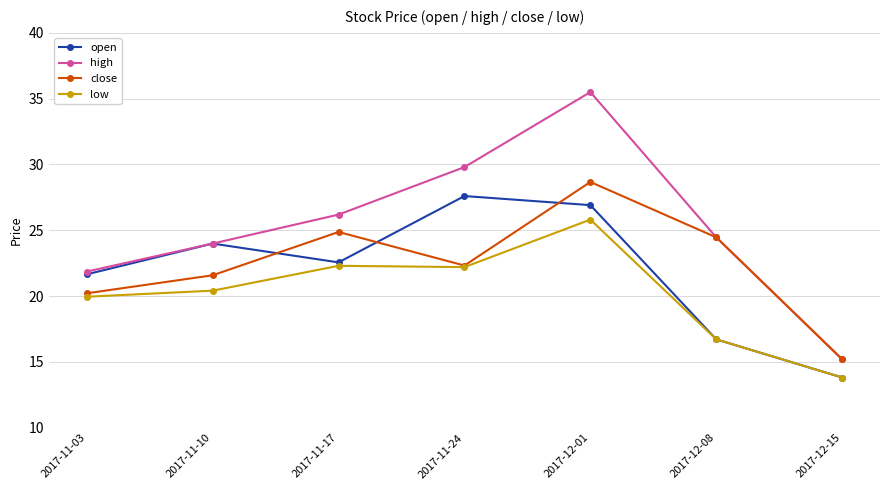

How many intersections are there between close and open?

3